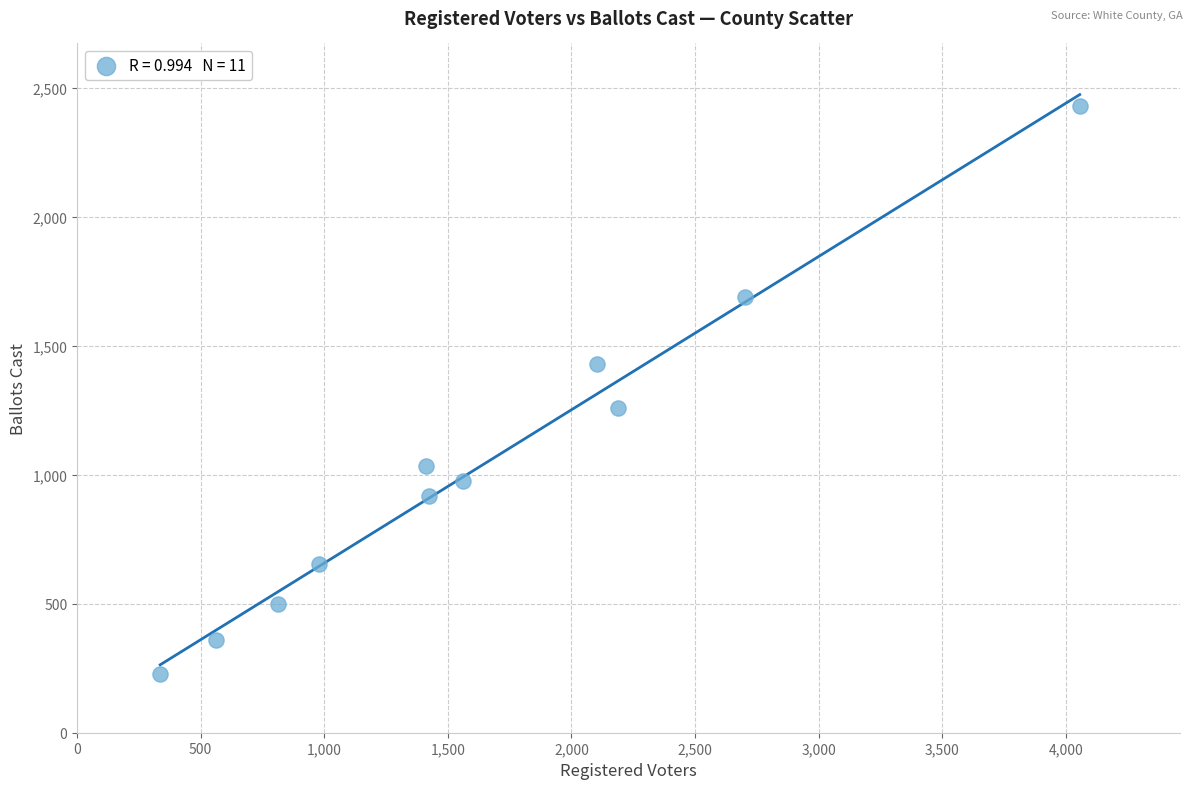

What is the range of X values (max minus min)?

3721